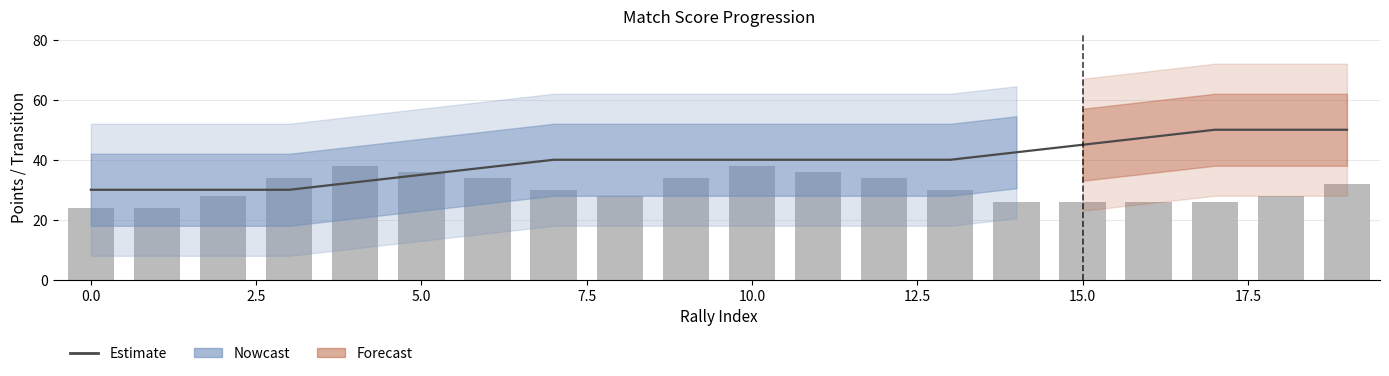

Reading left to right, list all the values displayed in this chart.

Estimate: 30.0	30.0	30.0	30.0	32.5	35.0	37.5	40.0	40.0	40.0	40.0	40.0	40.0	40.0	42.5	45.0	47.5	50.0	50.0	50.0
Transition count: 24.0	24.0	28.0	34.0	38.0	36.0	34.0	30.0	28.0	34.0	38.0	36.0	34.0	30.0	26.0	26.0	26.0	26.0	28.0	32.0